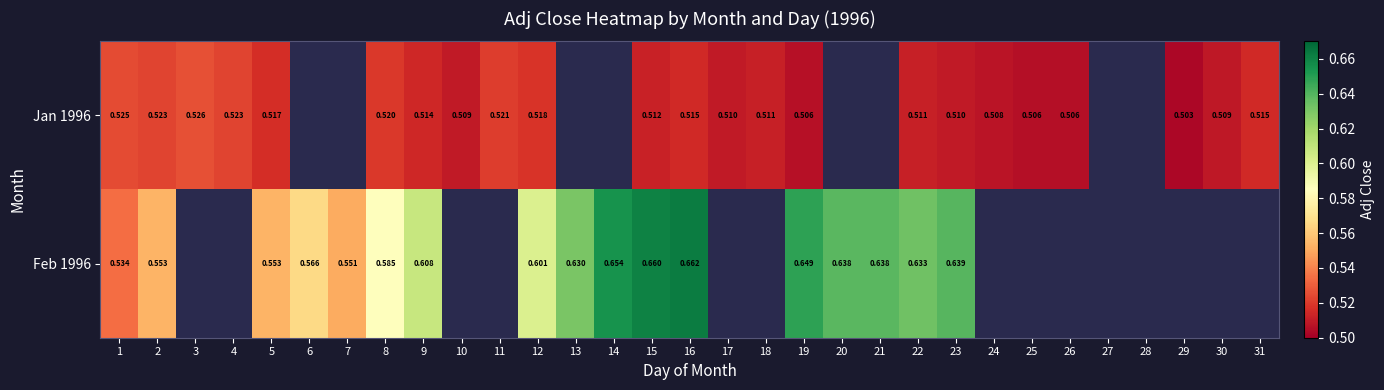

What is the total value across all series at 15?

1.2